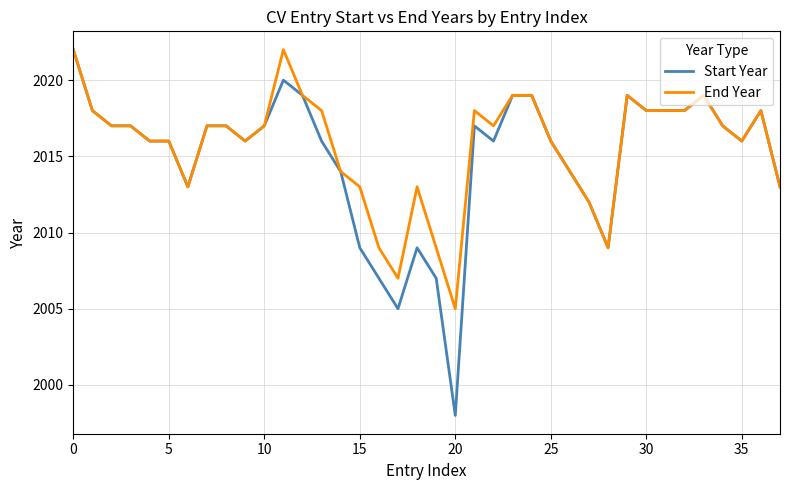

What is the maximum value for End Year?

2022